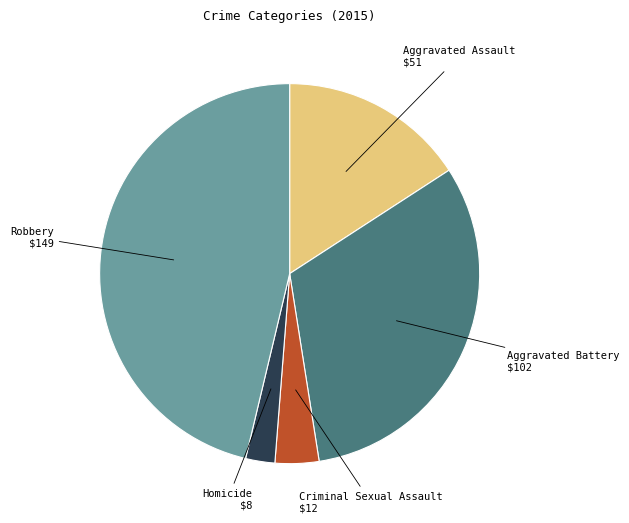

Does any single category account for the majority?

No